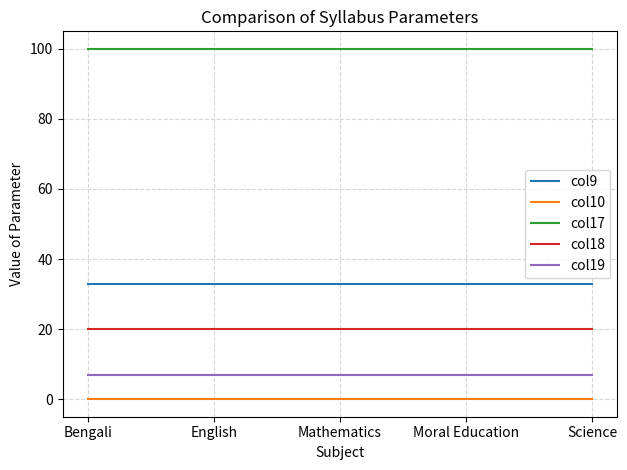

Reading left to right, list all the values displayed in this chart.

col9: Bengali=33	English=33	Mathematics=33	Moral Education=33	Science=33
col10: Bengali=0	English=0	Mathematics=0	Moral Education=0	Science=0
col17: Bengali=100	English=100	Mathematics=100	Moral Education=100	Science=100
col18: Bengali=20	English=20	Mathematics=20	Moral Education=20	Science=20
col19: Bengali=7	English=7	Mathematics=7	Moral Education=7	Science=7